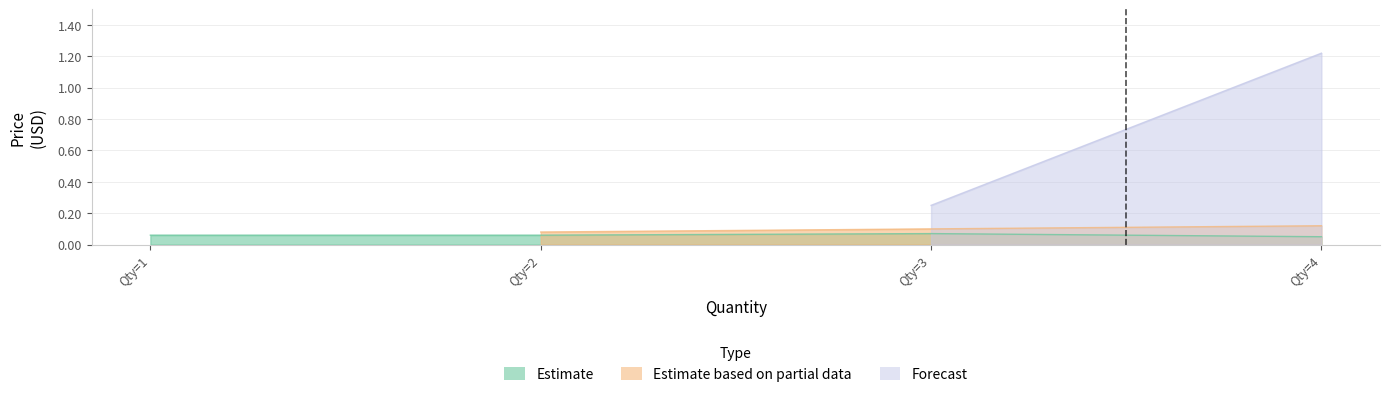

What is the difference between the Forecast values at 4 and 2?

1.0